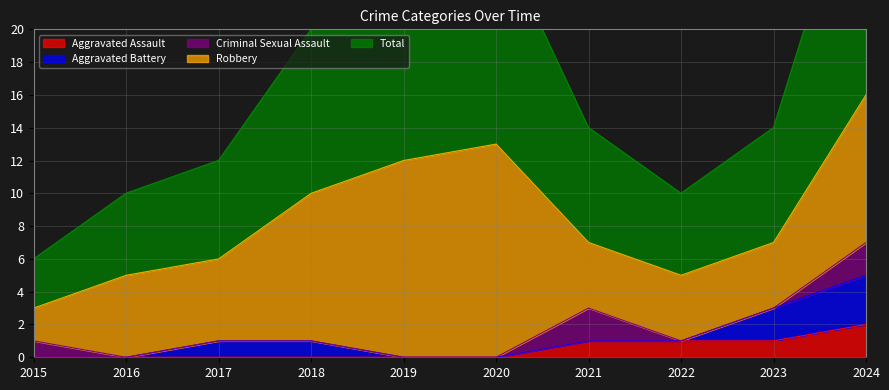

Count the number of data series in this chart.

5